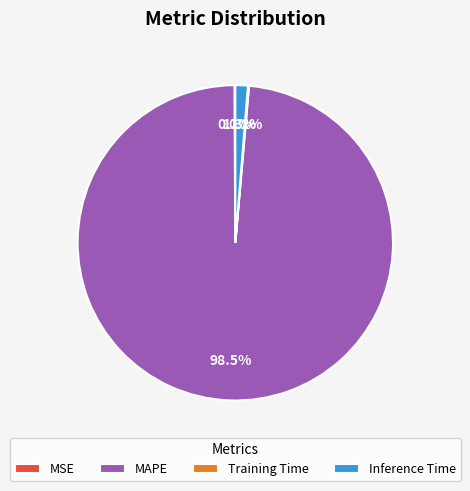

Which category accounts for the majority?

MAPE